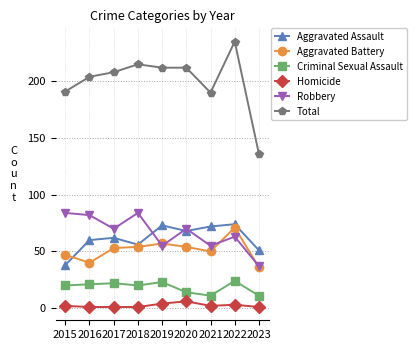

At how many categories does at least one series exceed 146?

8